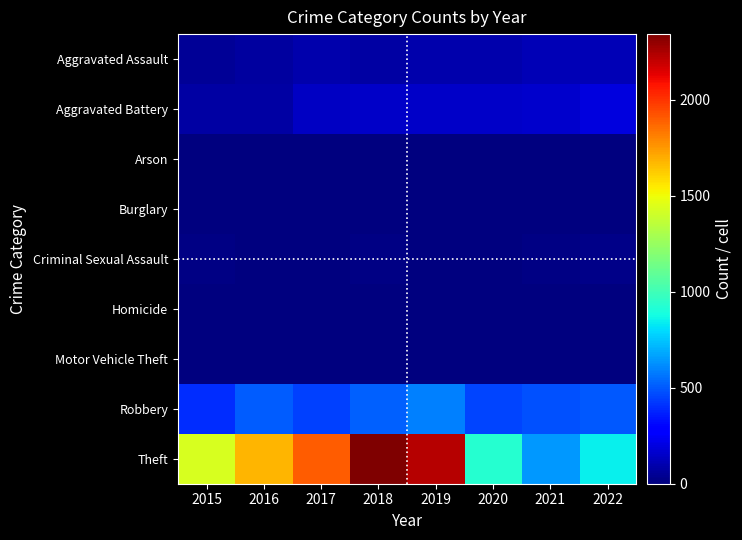

Reading left to right, transcribe all the data shown in this chart.

Aggravated Assault: 2015=46	2016=71	2017=95	2018=77	2019=98	2020=94	2021=110	2022=113
Aggravated Battery: 2015=82	2016=82	2017=142	2018=152	2019=148	2020=150	2021=163	2022=193
Arson: 2015=3	2016=0	2017=0	2018=1	2019=1	2020=1	2021=2	2022=3
Burglary: 2015=0	2016=0	2017=2	2018=0	2019=1	2020=0	2021=1	2022=0
Criminal Sexual Assault: 2015=12	2016=8	2017=8	2018=11	2019=8	2020=3	2021=14	2022=21
Homicide: 2015=0	2016=1	2017=1	2018=1	2019=2	2020=3	2021=4	2022=5
Motor Vehicle Theft: 2015=1	2016=4	2017=2	2018=1	2019=1	2020=3	2021=2	2022=2
Robbery: 2015=395	2016=510	2017=446	2018=519	2019=591	2020=450	2021=484	2022=497
Theft: 2015=1429	2016=1676	2017=1896	2018=2341	2019=2230	2020=930	2021=642	2022=846